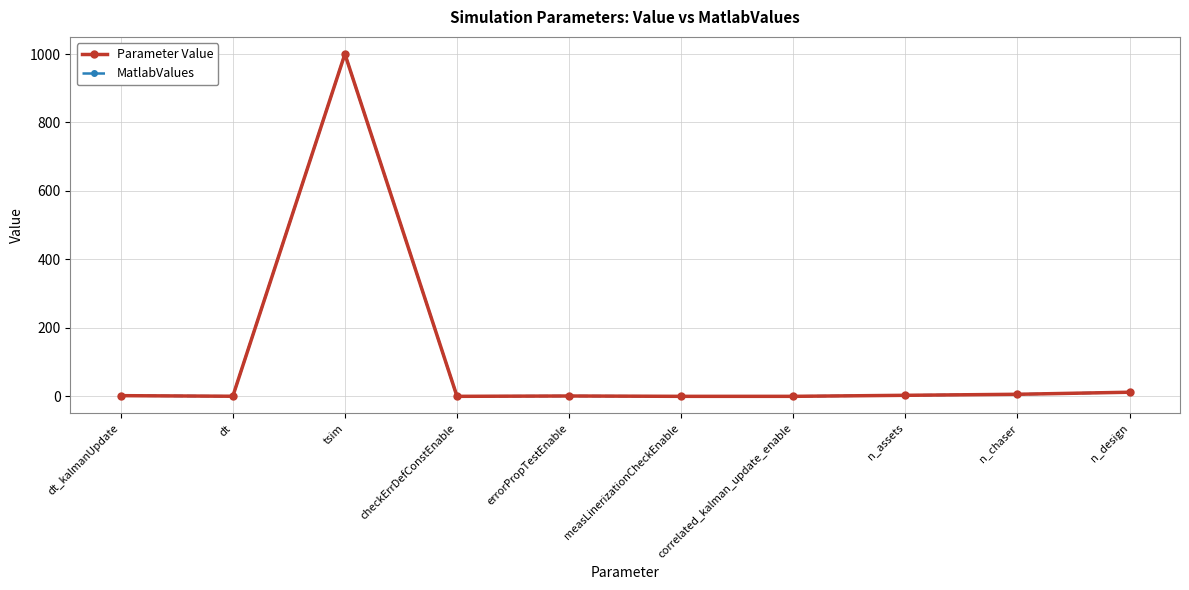

How many interior local valleys does the MatlabValues series have?

2